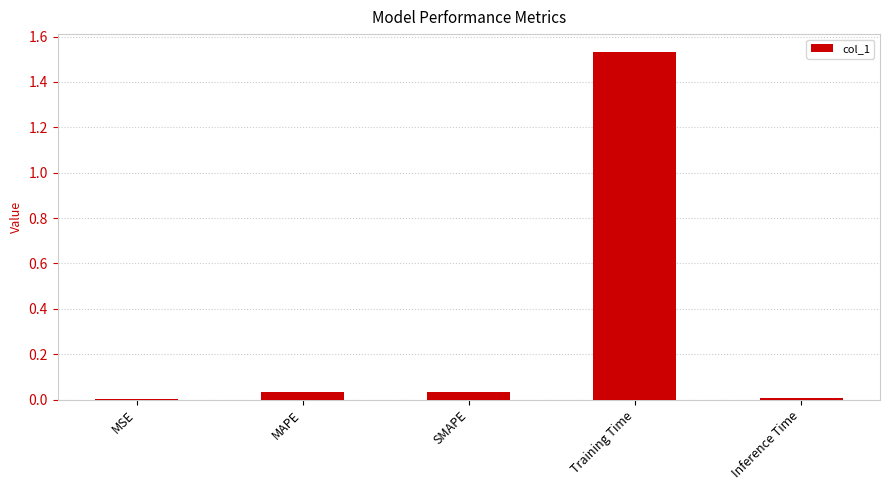

What is the sum of all values?

1.6